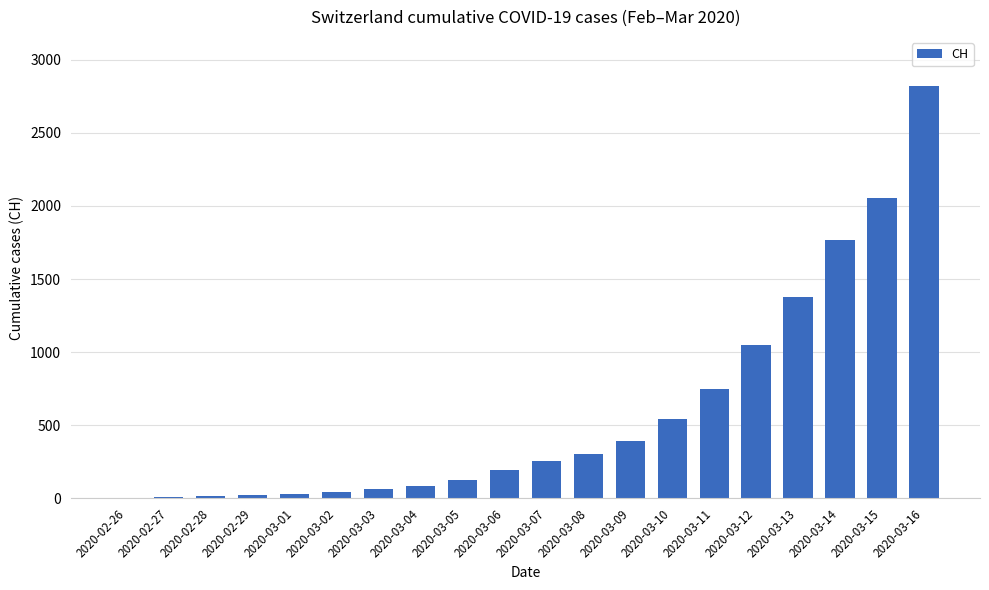

Where is the data nearest to the value 1410?

2020-03-13